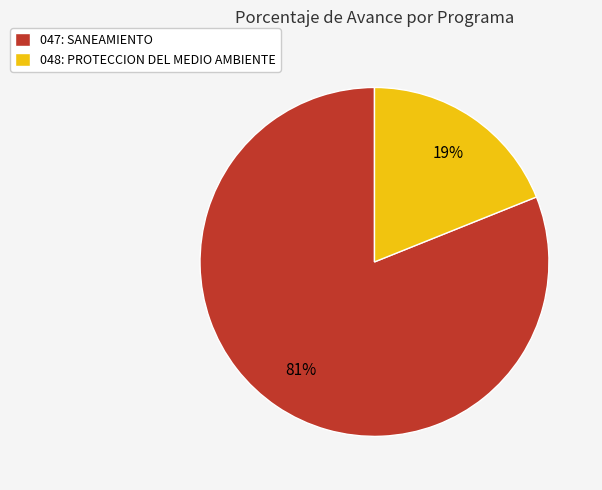

Between 047: SANEAMIENTO and 048: PROTECCION DEL MEDIO AMBIENTE, which is larger?

047: SANEAMIENTO